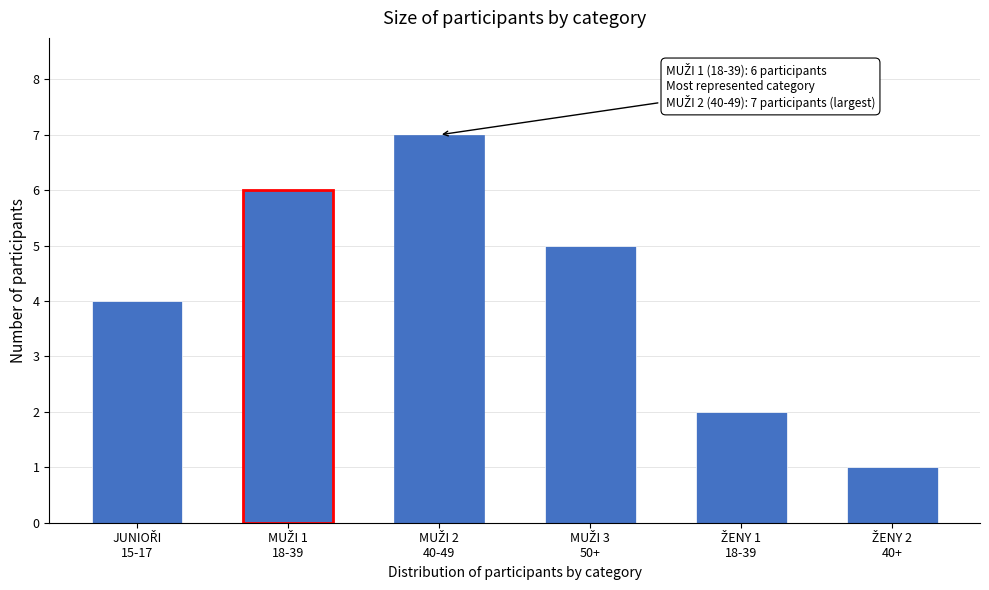

Reading left to right, list all the values displayed in this chart.

4	6	7	5	2	1